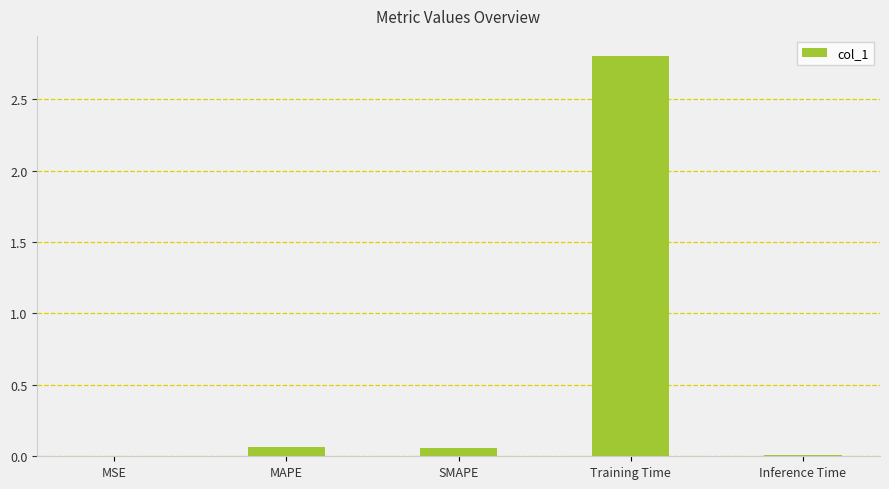

Which label corresponds to the largest value in the chart?

Training Time